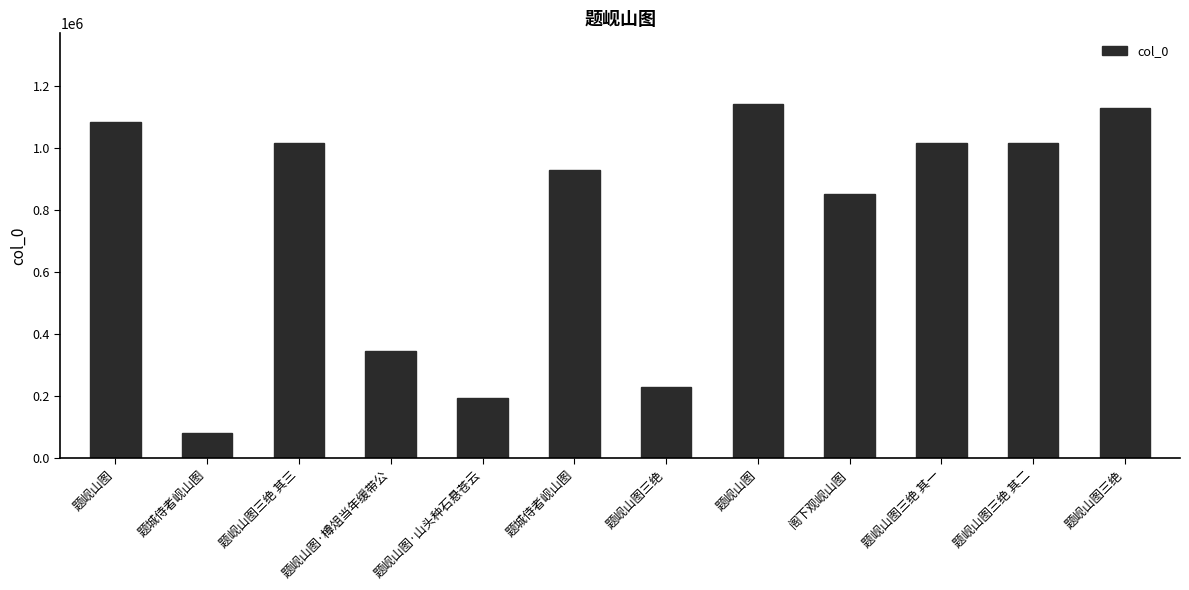

Does the chart contain any negative values?

No